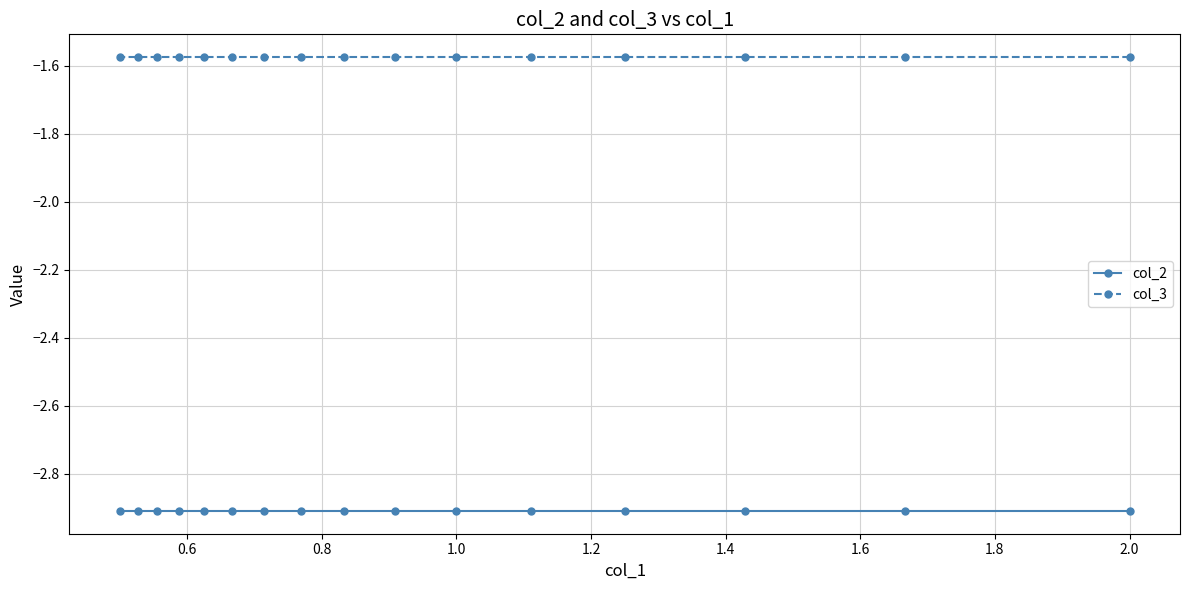

At how many categories does at least one series exceed -2?

16